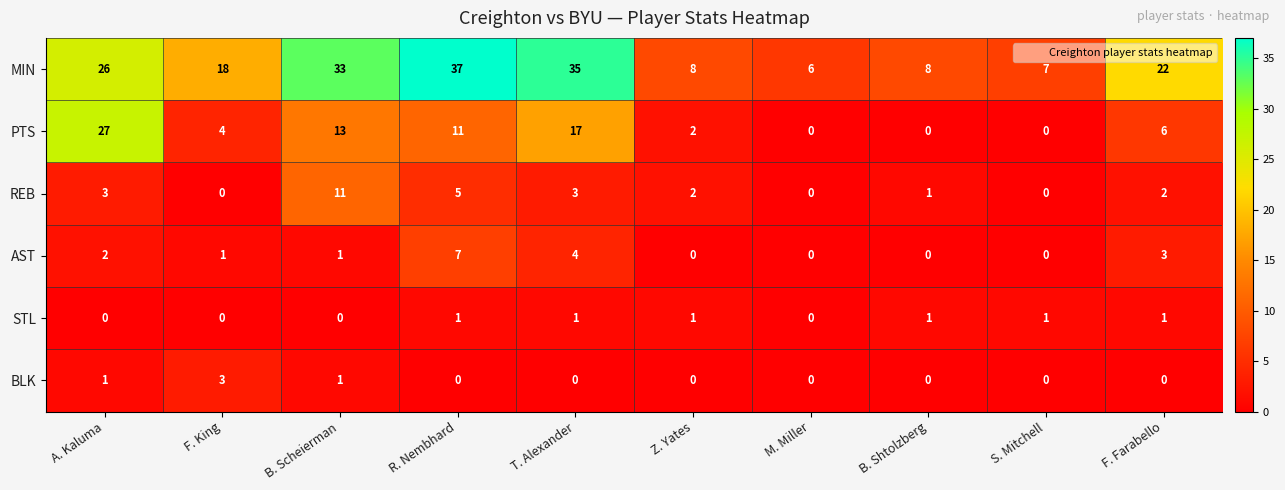

How many categories are shown in the chart?

10